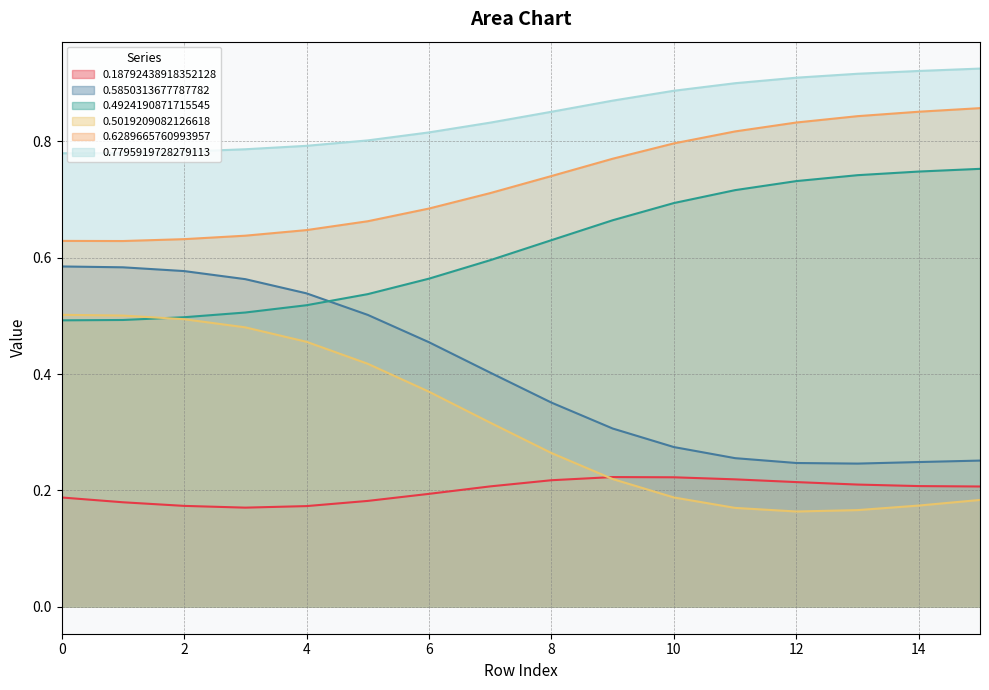

Between 10 and 11, which series saw the biggest shift?

0.4924190871715545